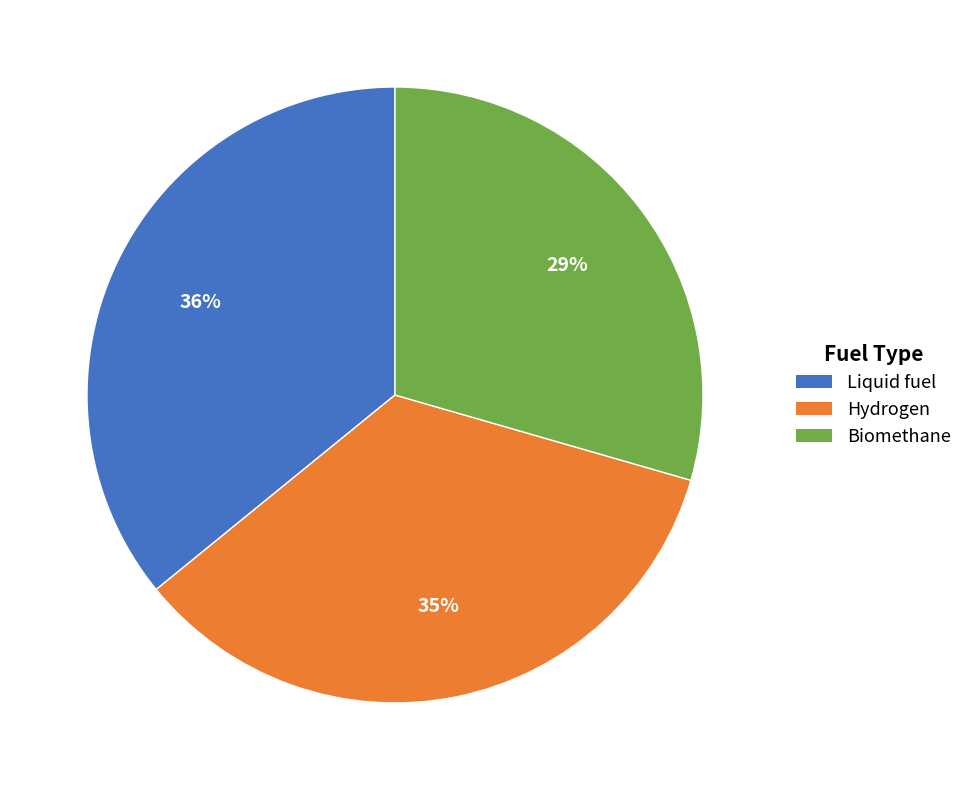

Rank the categories by value from highest to lowest.

Liquid fuel, Hydrogen, Biomethane